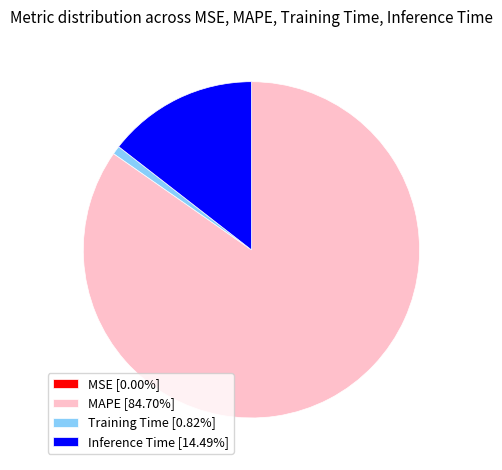

Do MAPE [84.70%] and Inference Time [14.49%] together represent more than half of the pie?

Yes